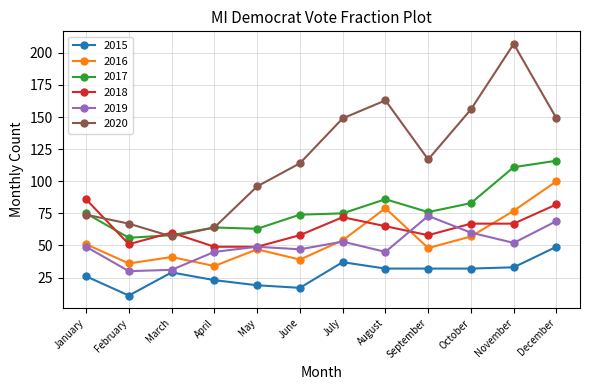

Which series changed the most between January and March?

2018